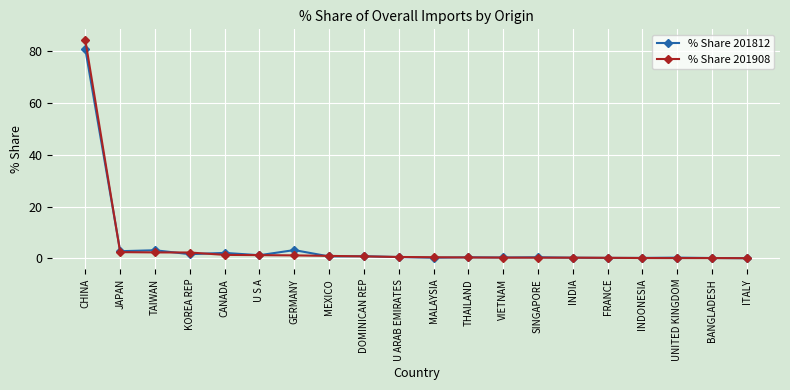

What is the highest value of the % Share 201812 series?

80.8